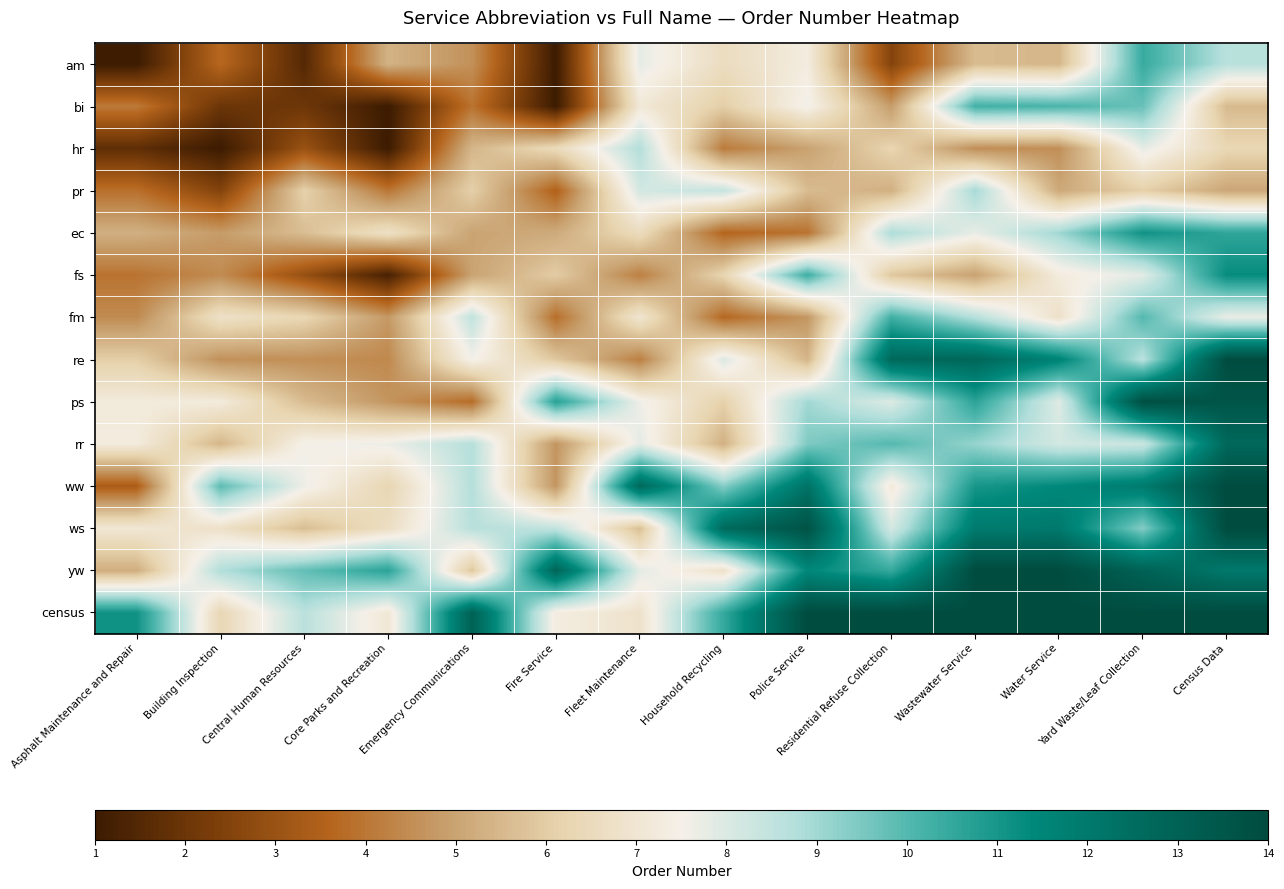

Which series has the largest total across all categories?

census